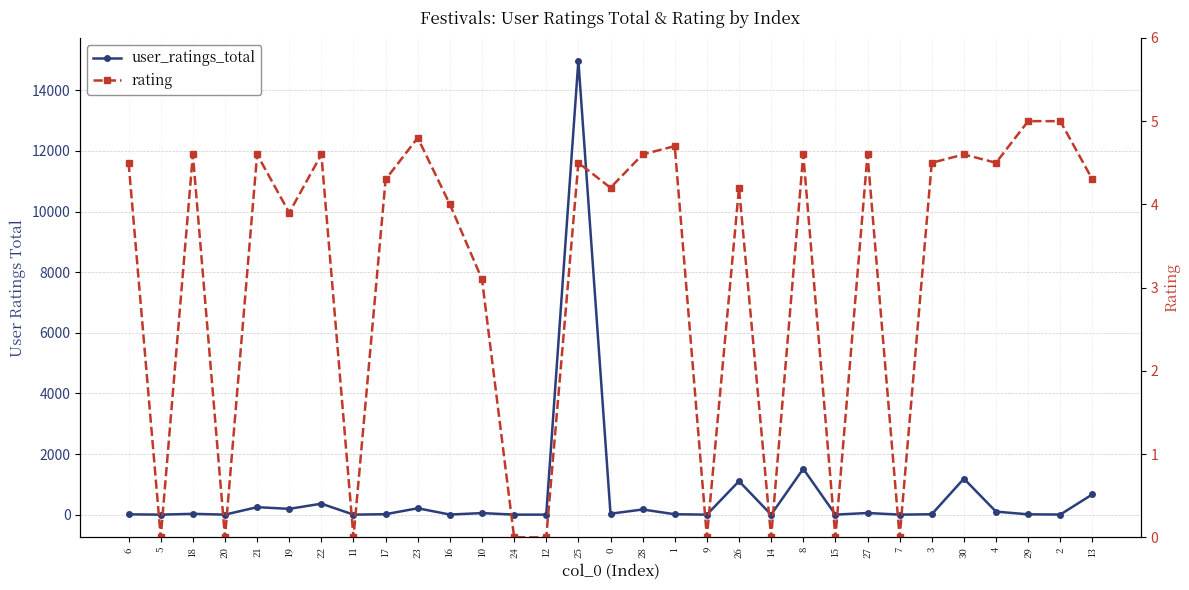

Which category has the lowest value across all series?

5